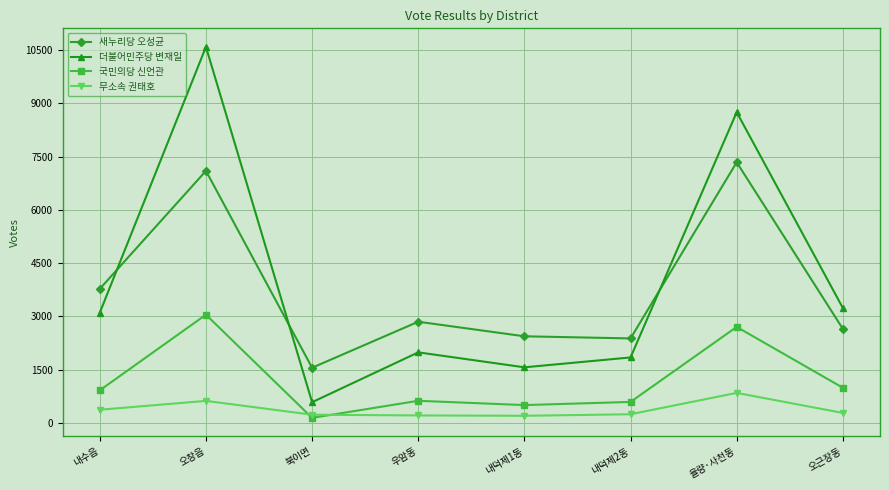

True or false: 국민의당 신언관 has a value of 625 at 우암동.

True